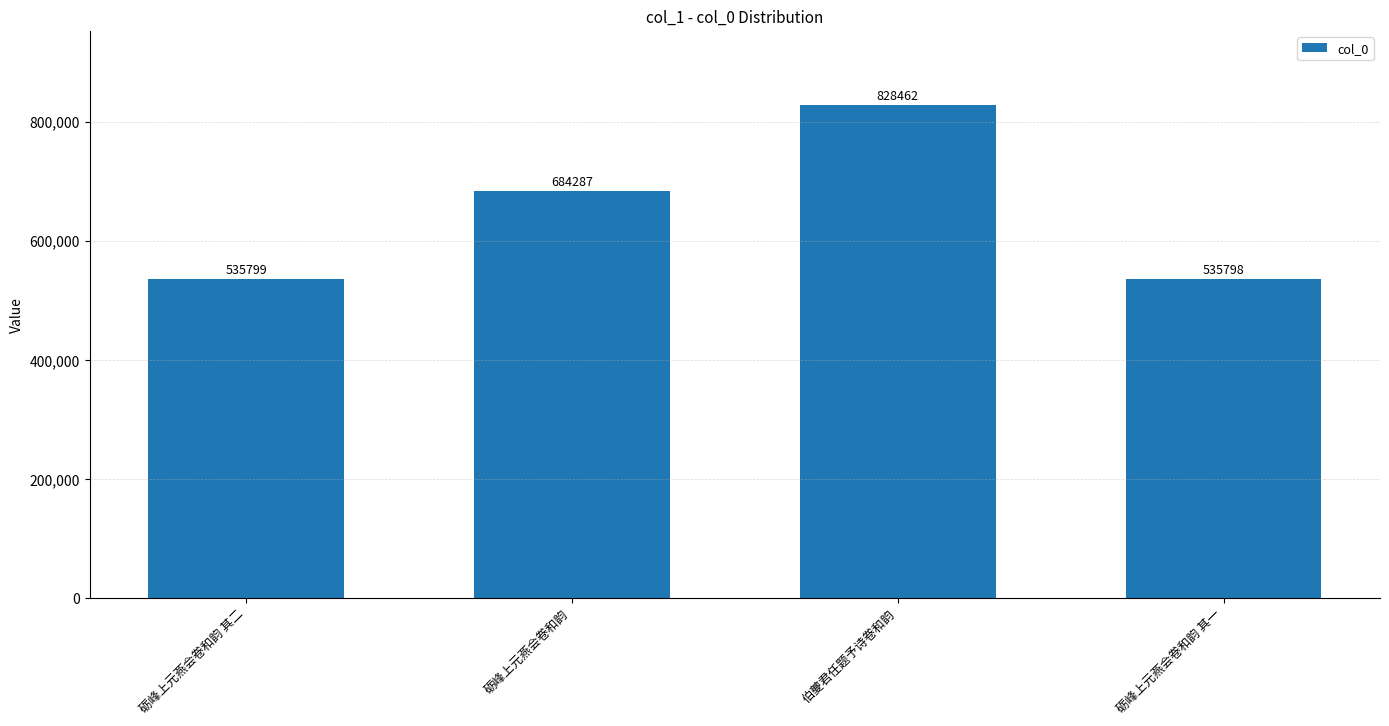

What value does the data have at 砺峰上元燕会卷和韵?

684287